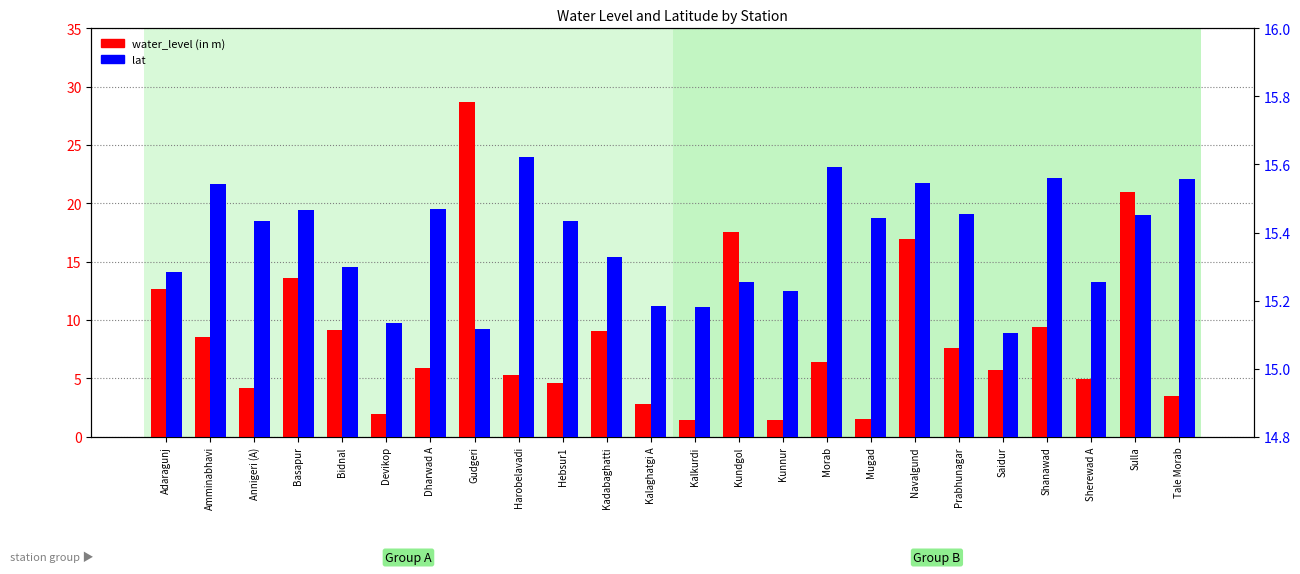

What position from the left is Kundgol?

14